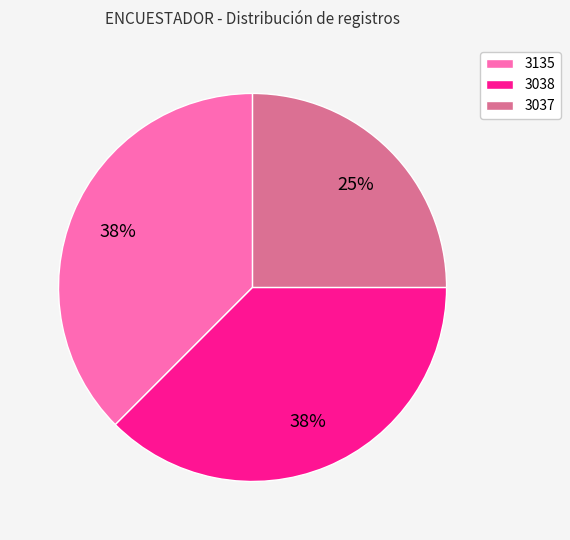

To the nearest percent, what is the average slice percentage?

33%